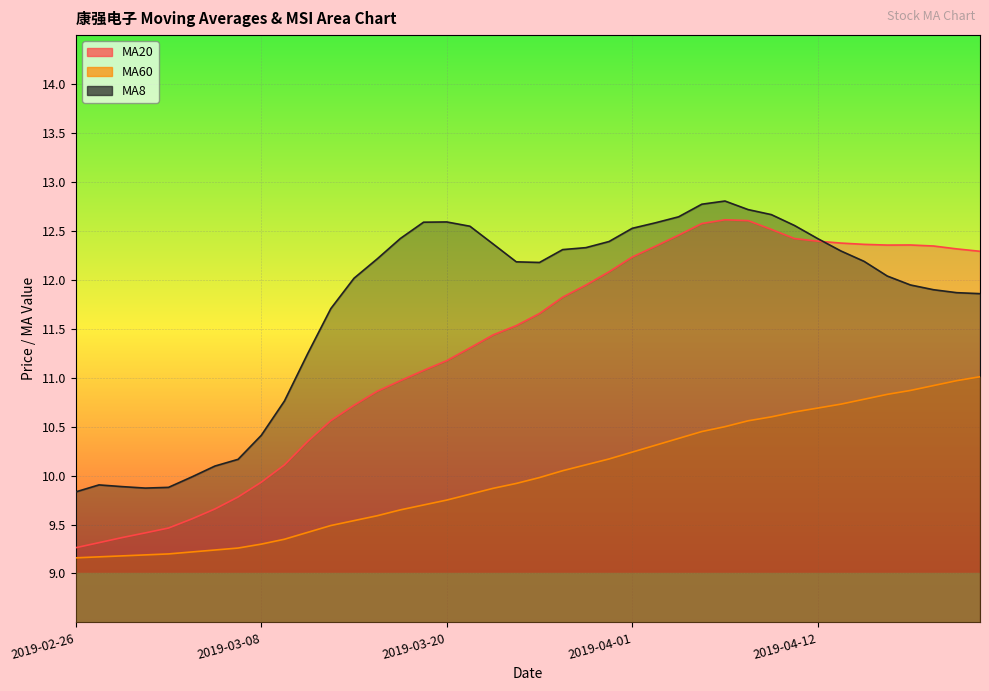

The MA20 series shows 12.3 at 2019-04-23. True or false?

True